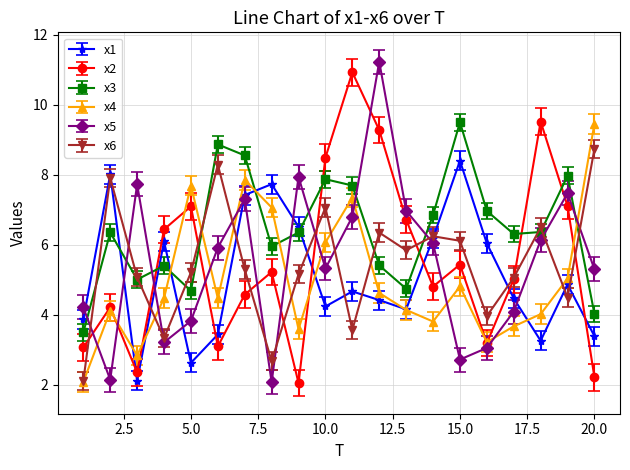

Which series has the largest total across all categories?

x3